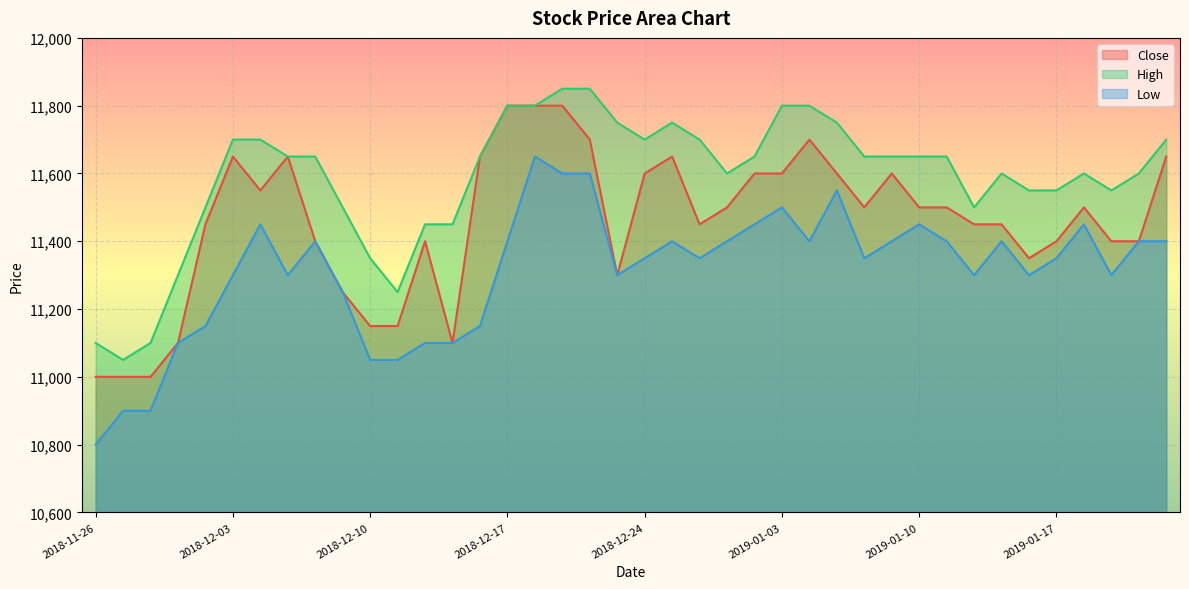

What is the label of the 10th point from the right?

2019-01-10